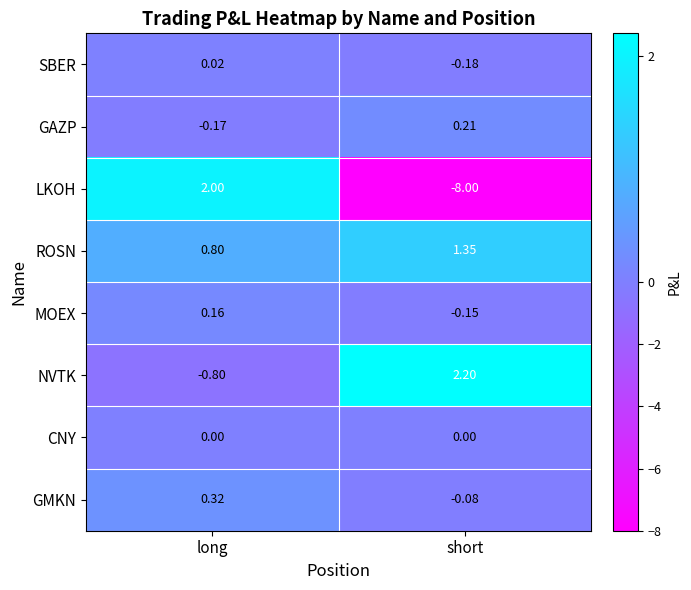

Count the number of categories in the chart.

2